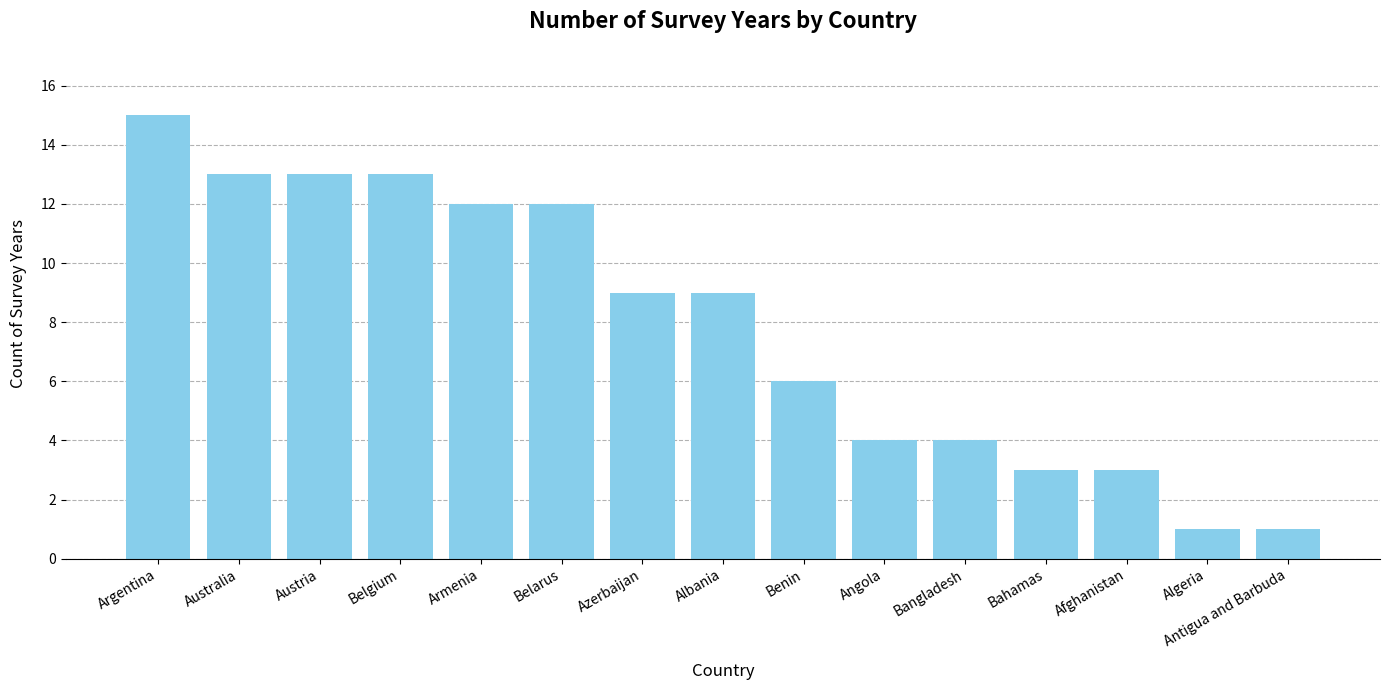

Between Angola and Albania, which is larger?

Albania